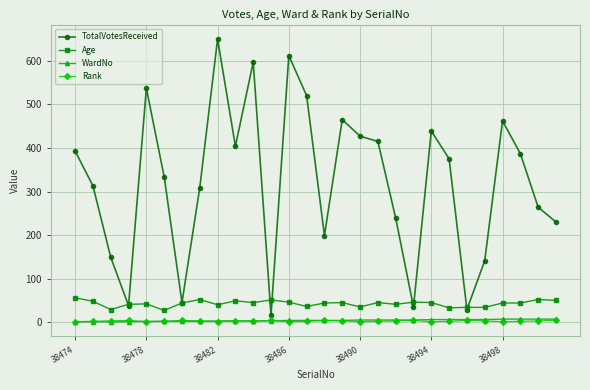

True or false: Rank and Age intersect in this chart.

False